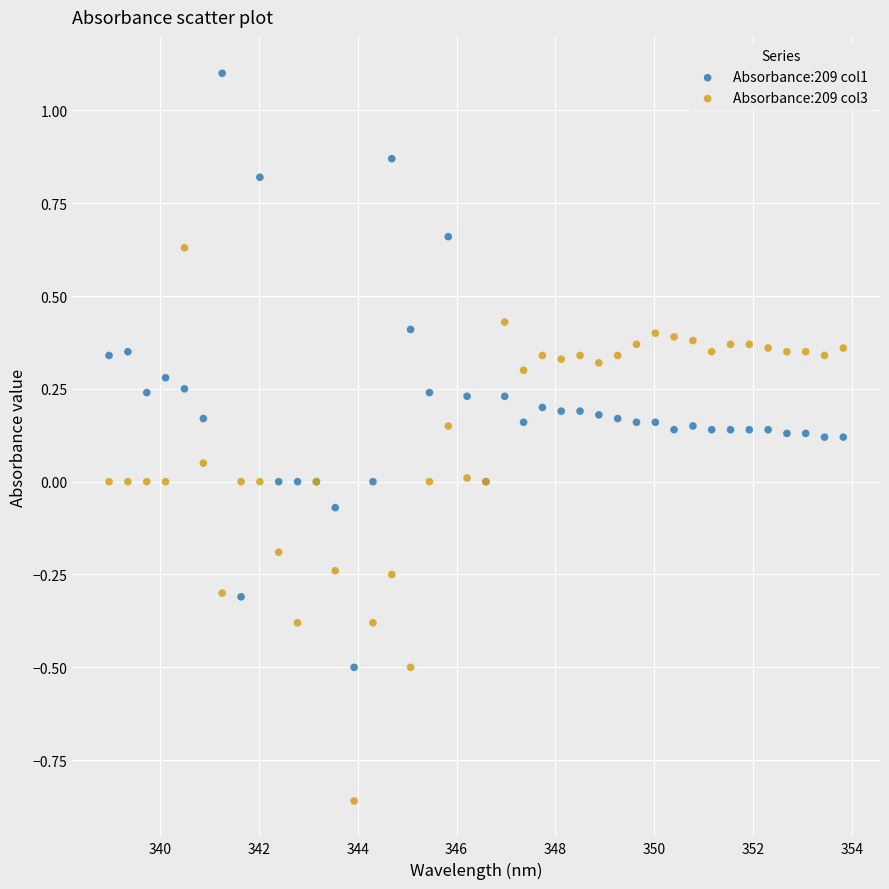

What is the X range (max minus min) for the scatter plot?

14.9